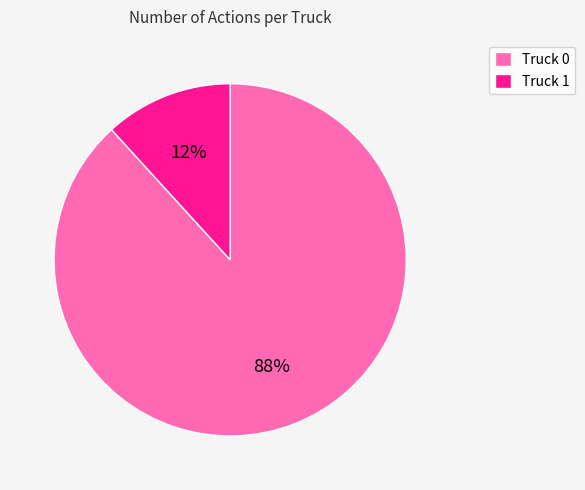

Between Truck 1 and Truck 0, which is larger?

Truck 0